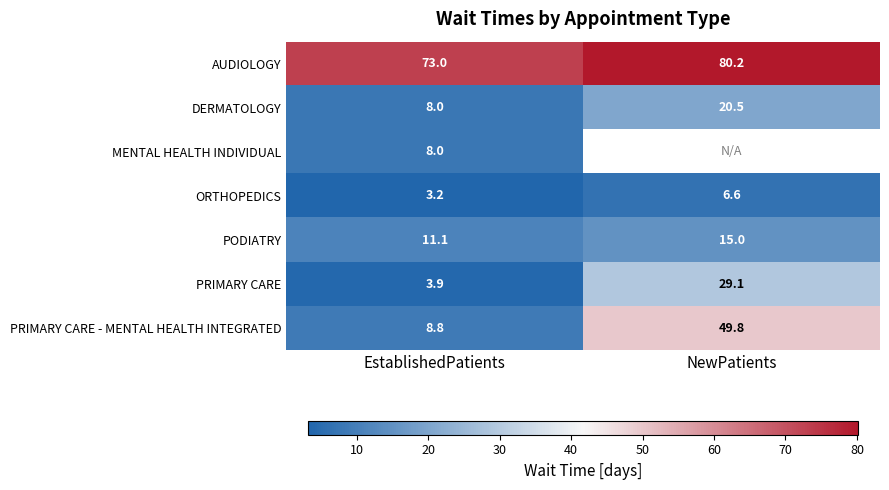

What is the average value of the PODIATRY series?

13.1